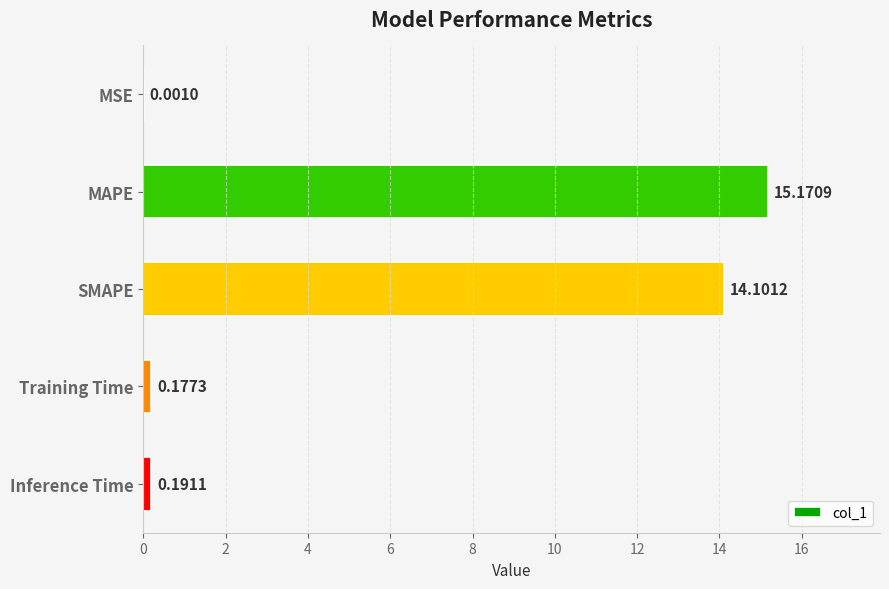

How many categories are shown in the chart?

5